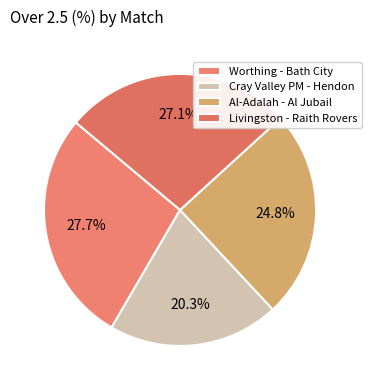

What is the ratio of the value at Al-Adalah - Al Jubail to the value at Cray Valley PM - Hendon?

1.2